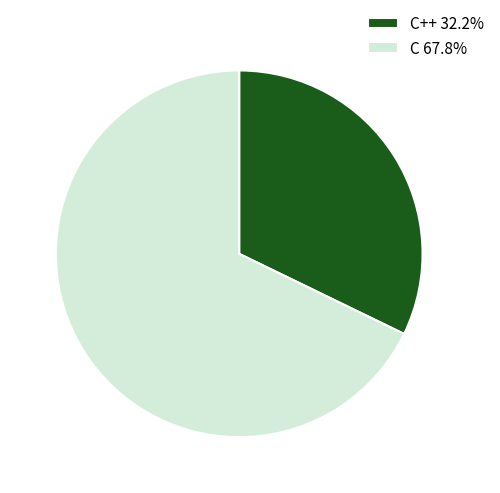

Approximately how many times larger is the value at C++ 32.2% compared to C 67.8%?

0.5